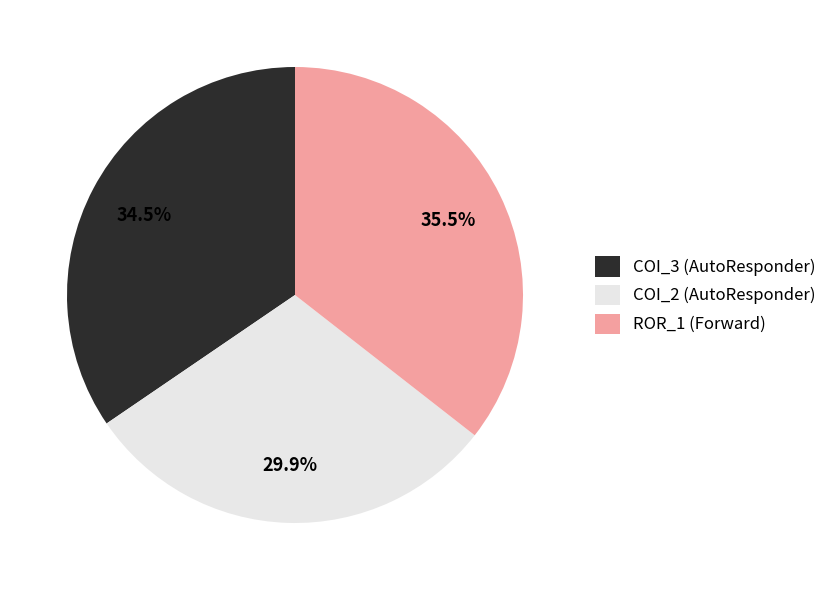

What is the smallest slice in the pie chart?

COI_2 (AutoResponder)